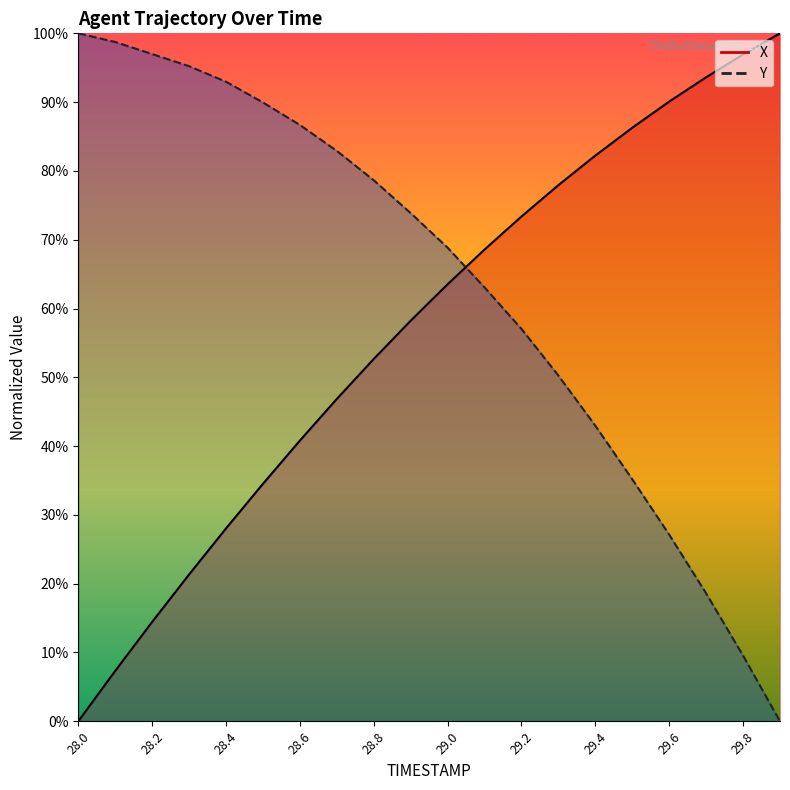

How many times do X and Y cross each other?

1